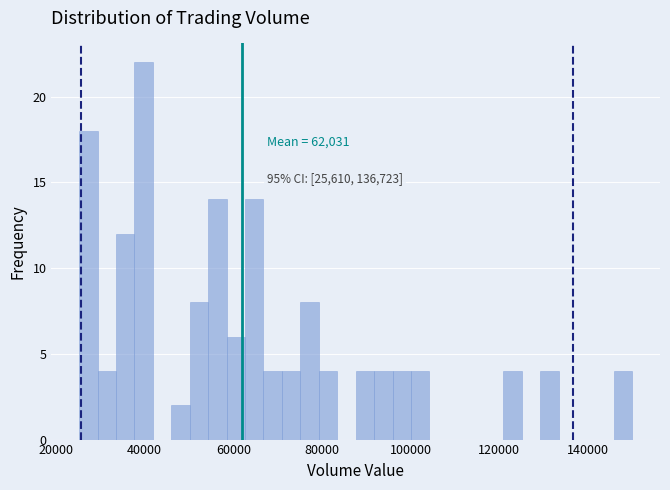

Read against the x-axis, roughly where is the centre of the tallest bar?

40000